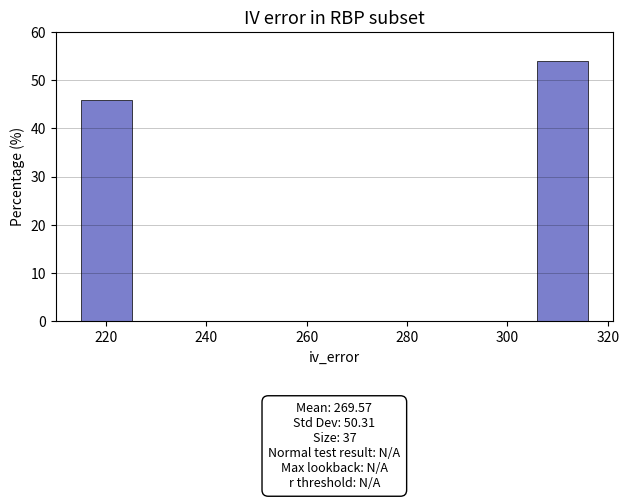

Over which range of the x-axis is the bar tallest?

306 to 316